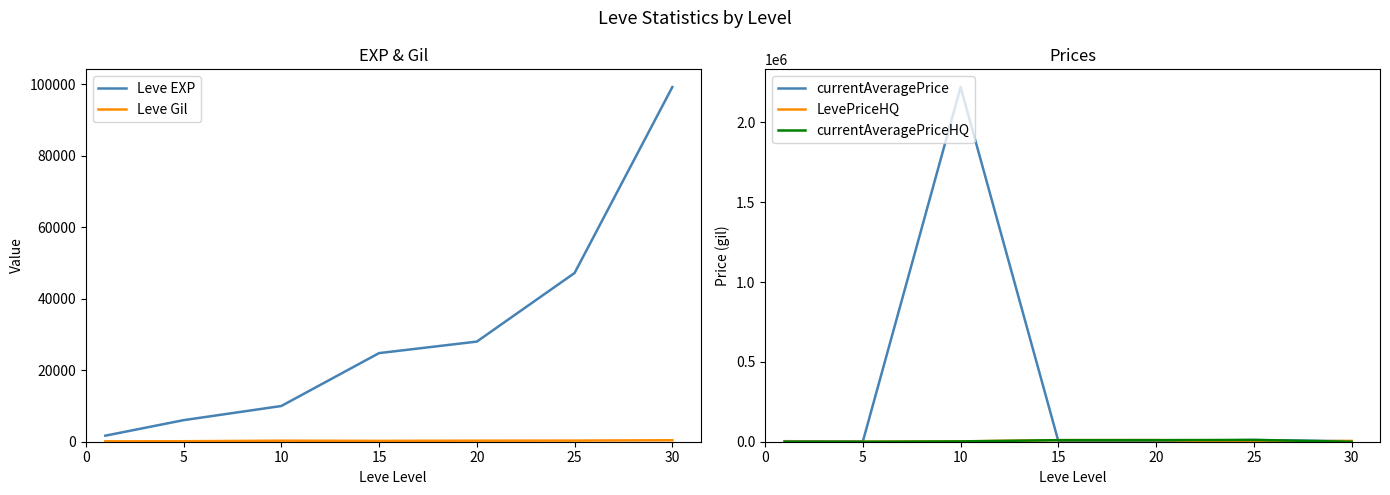

True or false: Leve EXP and Leve Gil intersect in this chart.

False